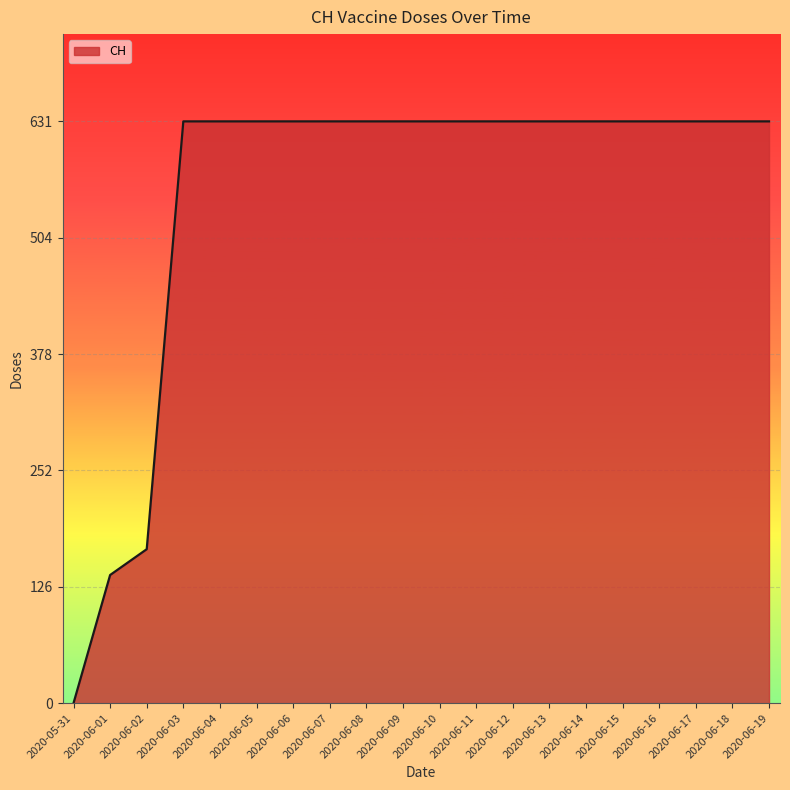

Is it true that the value at 2020-06-08 is 631?

True